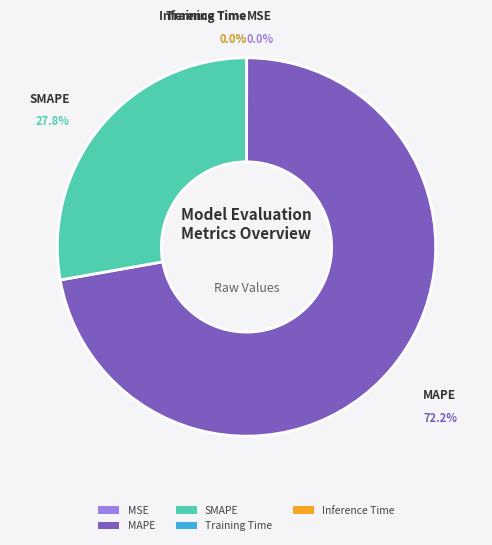

What is the majority slice?

MAPE